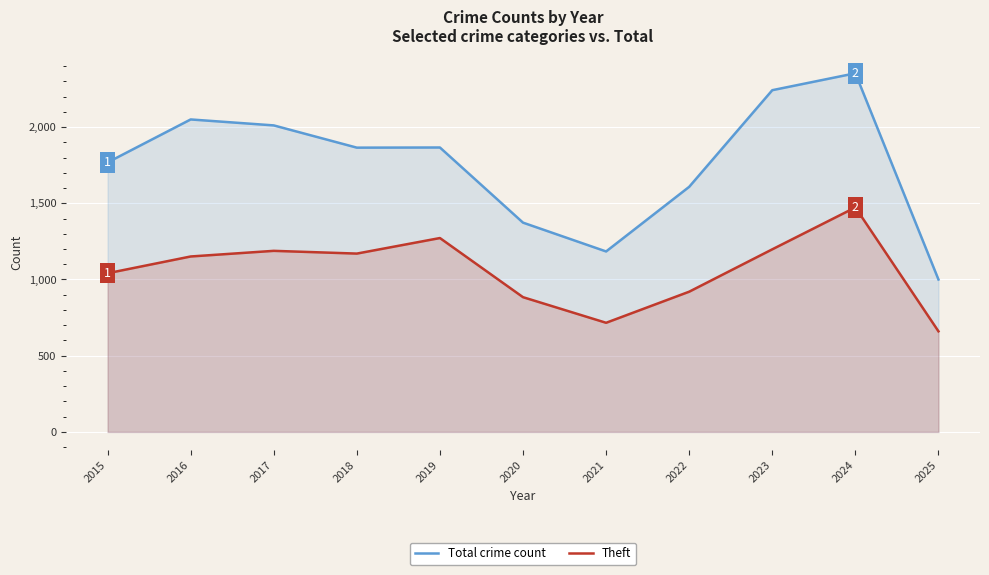

What is the value of the Theft point at the 8th from the left?

920